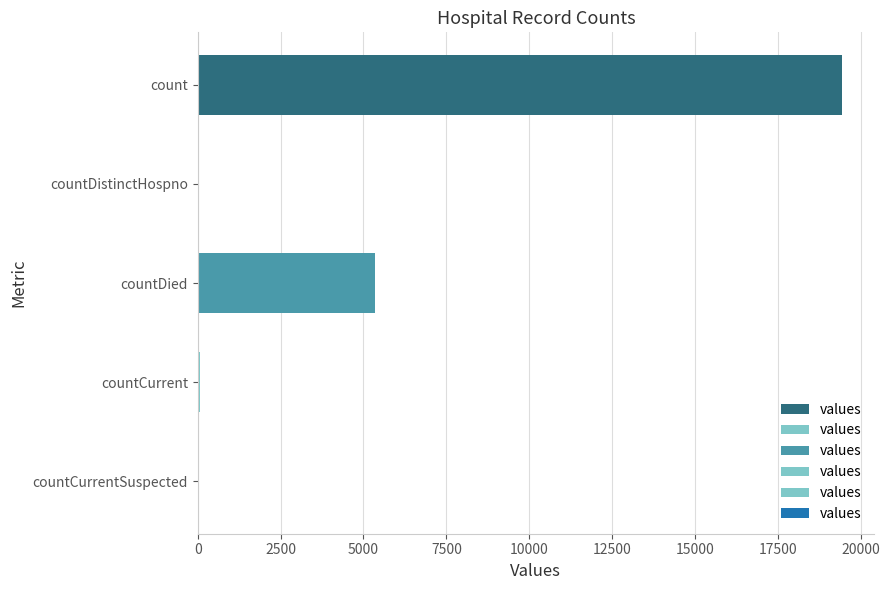

Read the value at countDied, to the nearest 50.

5350